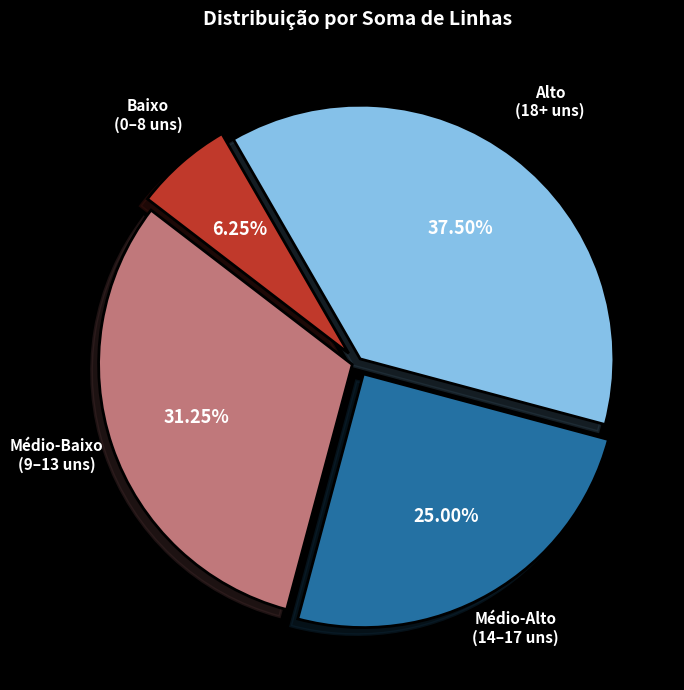

Is the sum of Médio-Alto (14–17 uns) and Alto (18+ uns) greater than half?

Yes